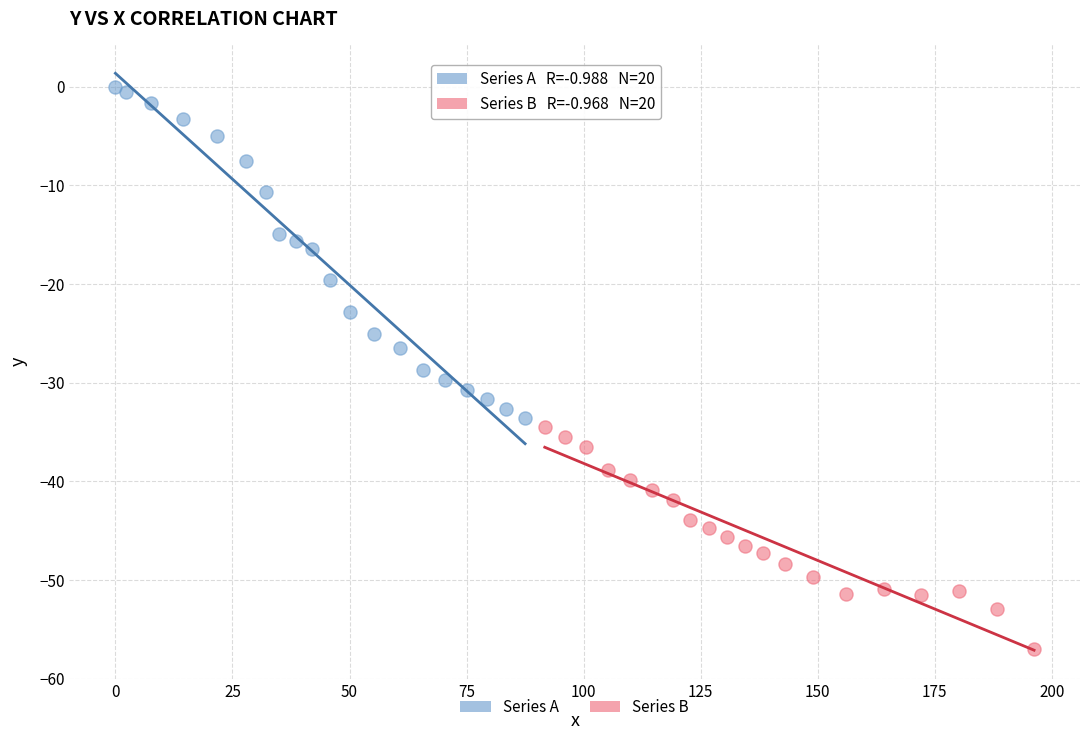

Which series contains the highest Y value?

Series A